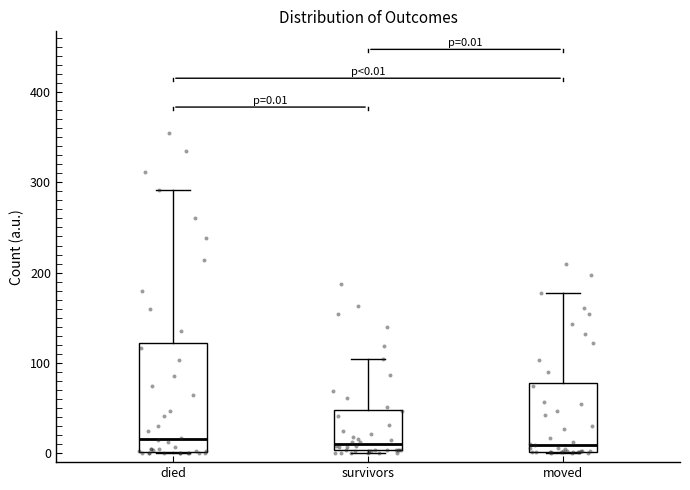

Comparing the boxes themselves (not the whiskers), which one is the tallest?

died